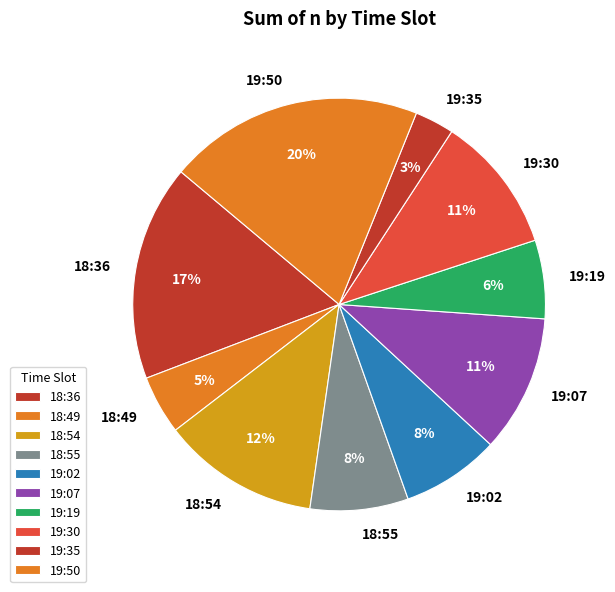

To the nearest percent, what is the average slice percentage?

10%